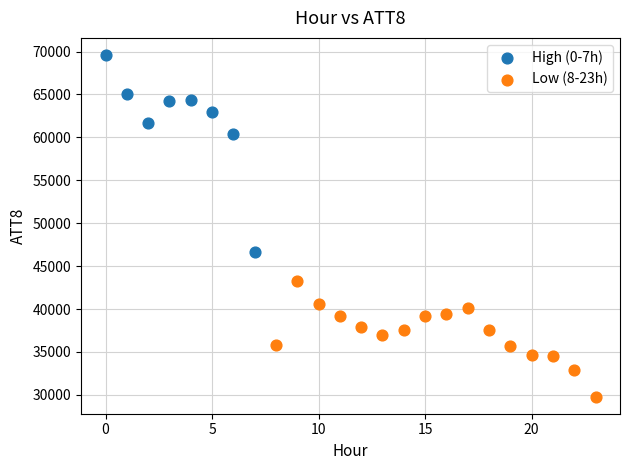

Which series reaches the minimum Y coordinate?

Low (8-23h)